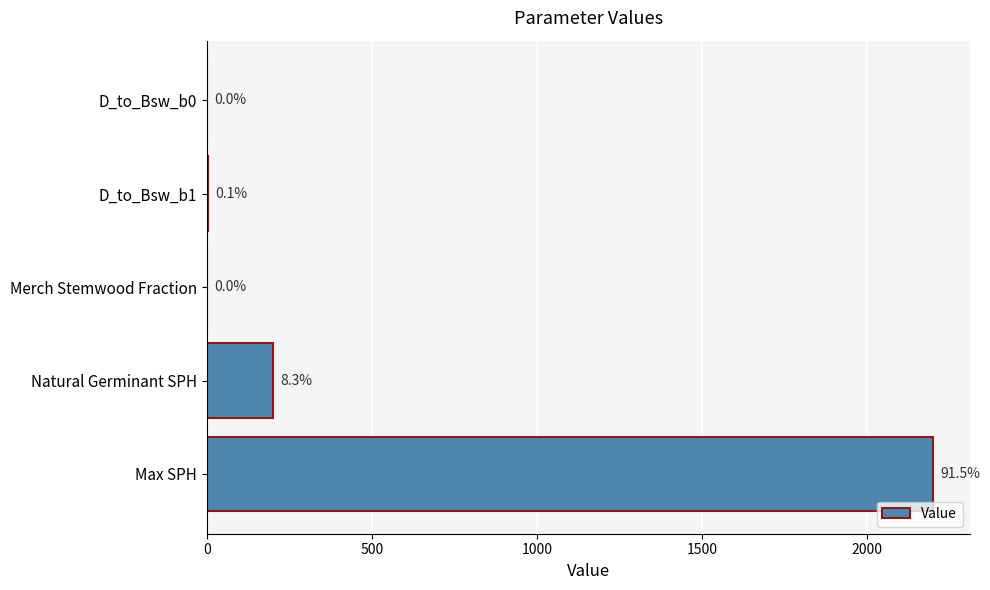

Are the bars horizontal?

Yes